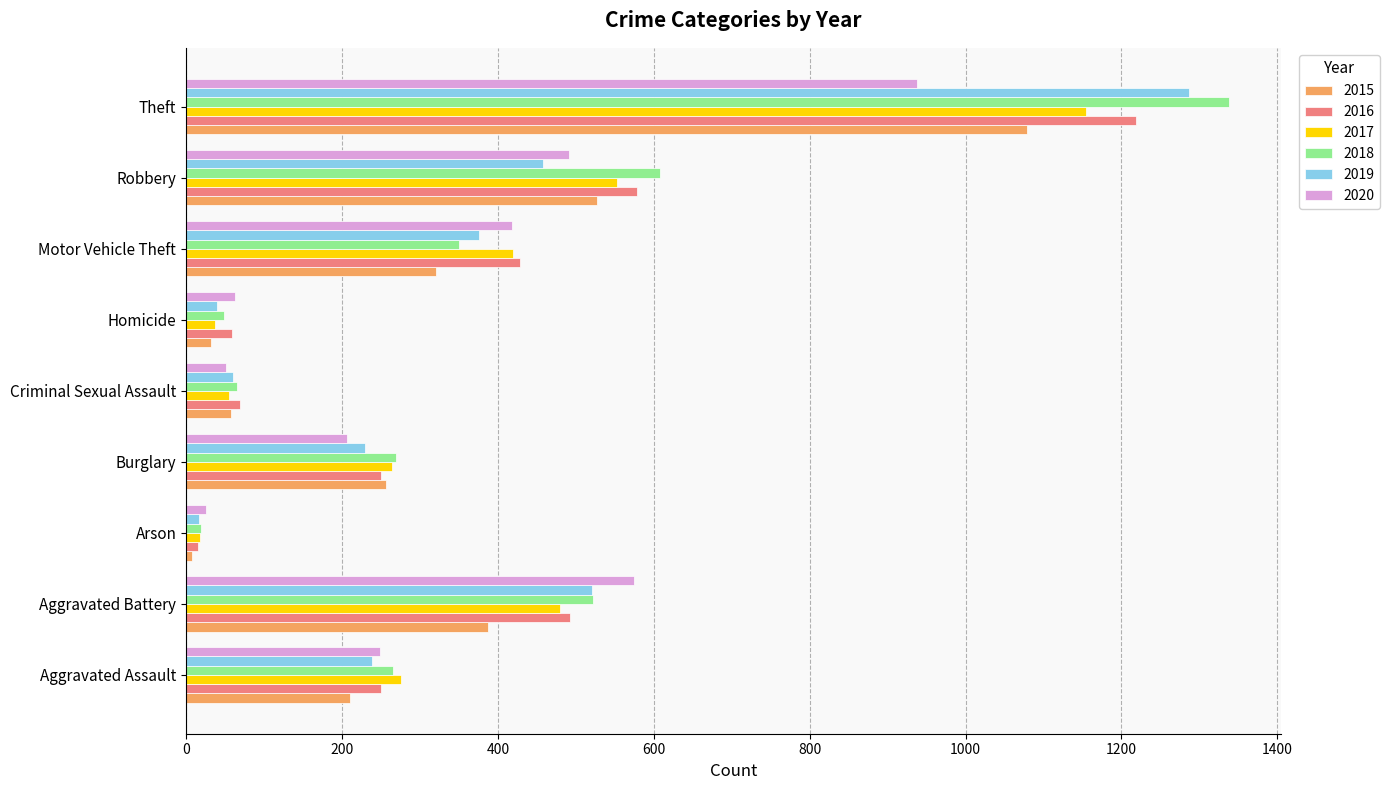

What is the total value across all series at Burglary?

1475